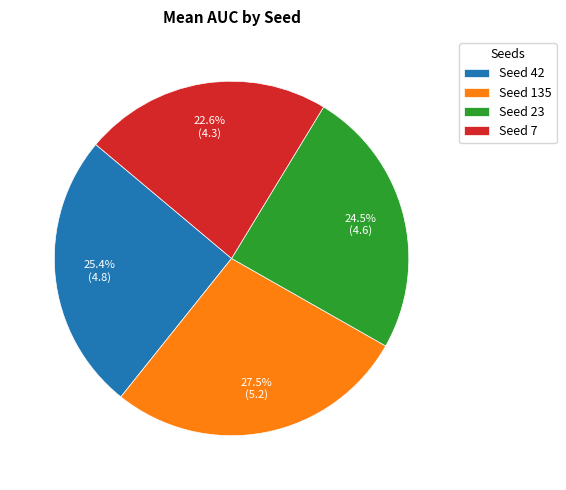

Count the number of slices in the pie.

4